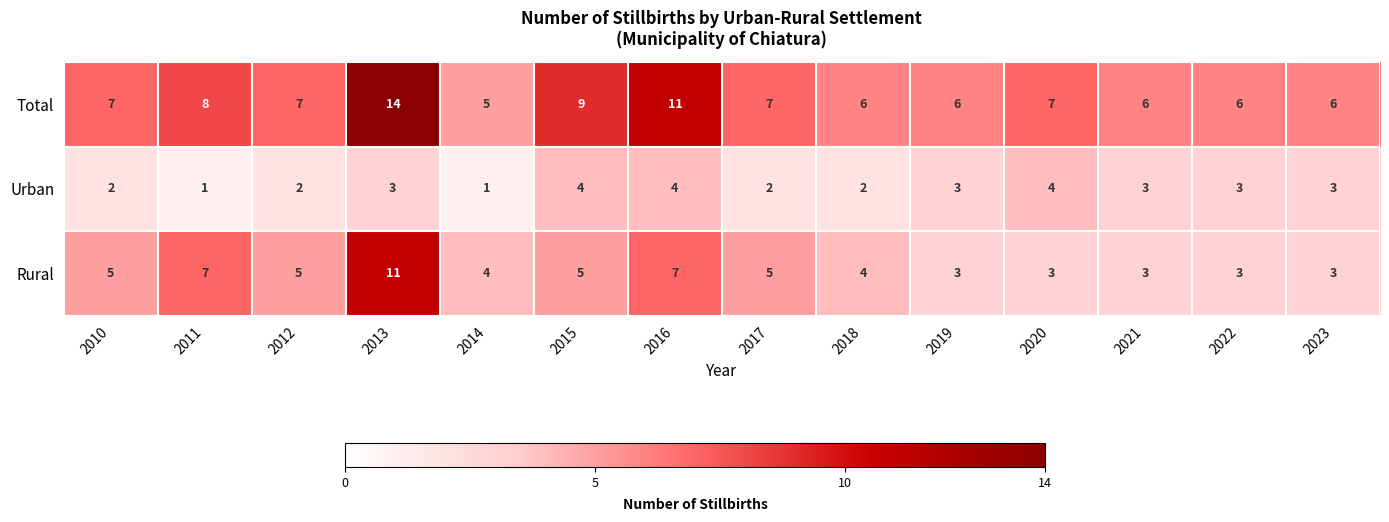

Is it true that Total equals 7 at 2010?

True